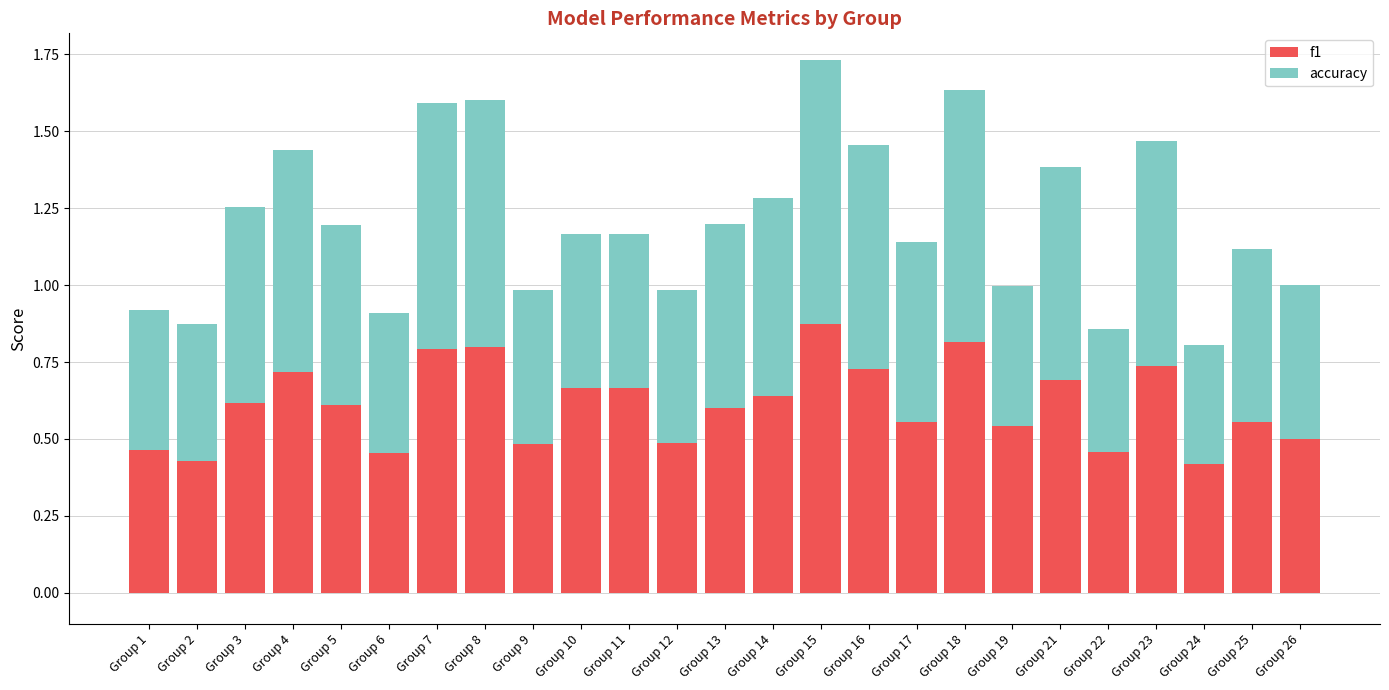

How many f1 values are between 0 and 1?

25